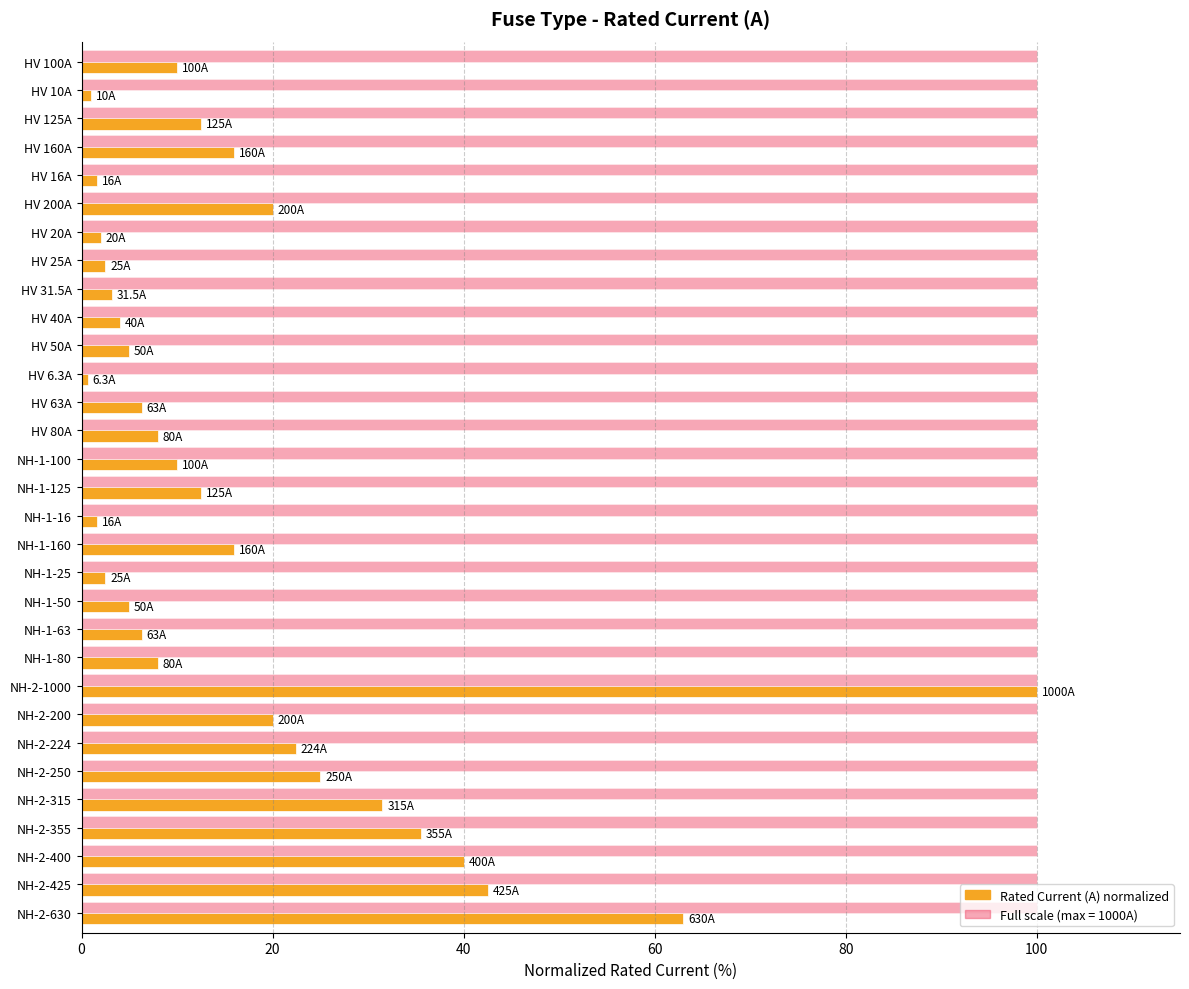

What is the greatest value displayed?

100.0